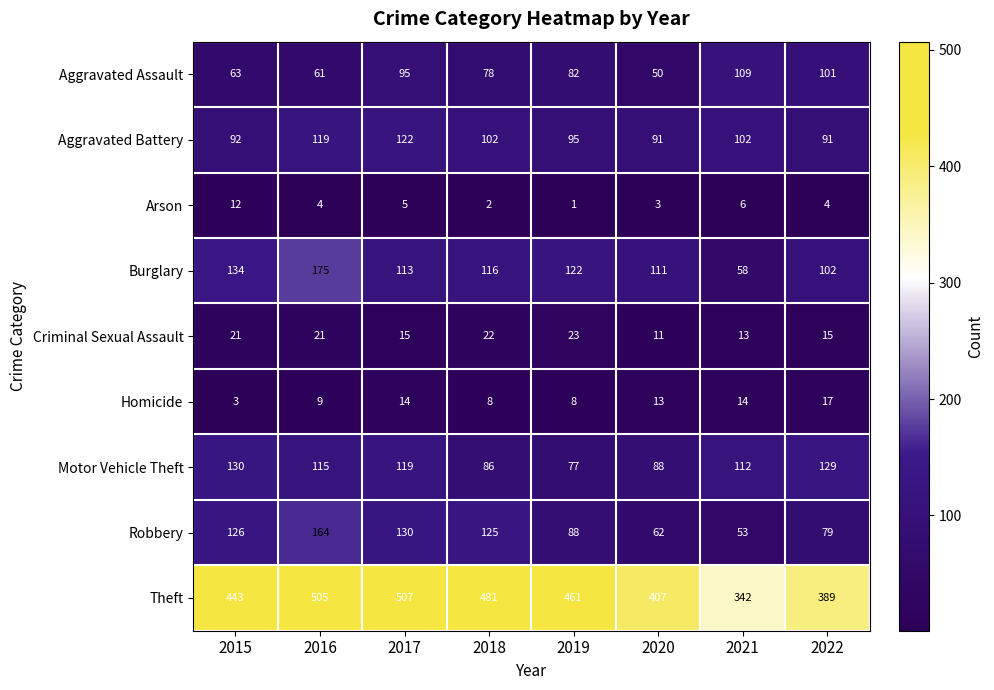

What value does the Homicide series have at 2015?

3